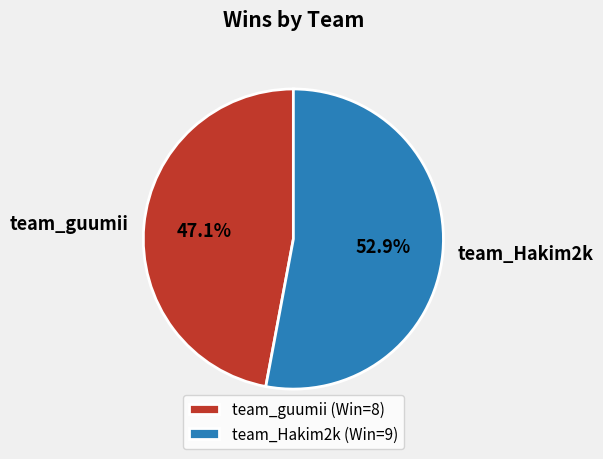

How much of the chart is everything except team_Hakim2k?

47.1%